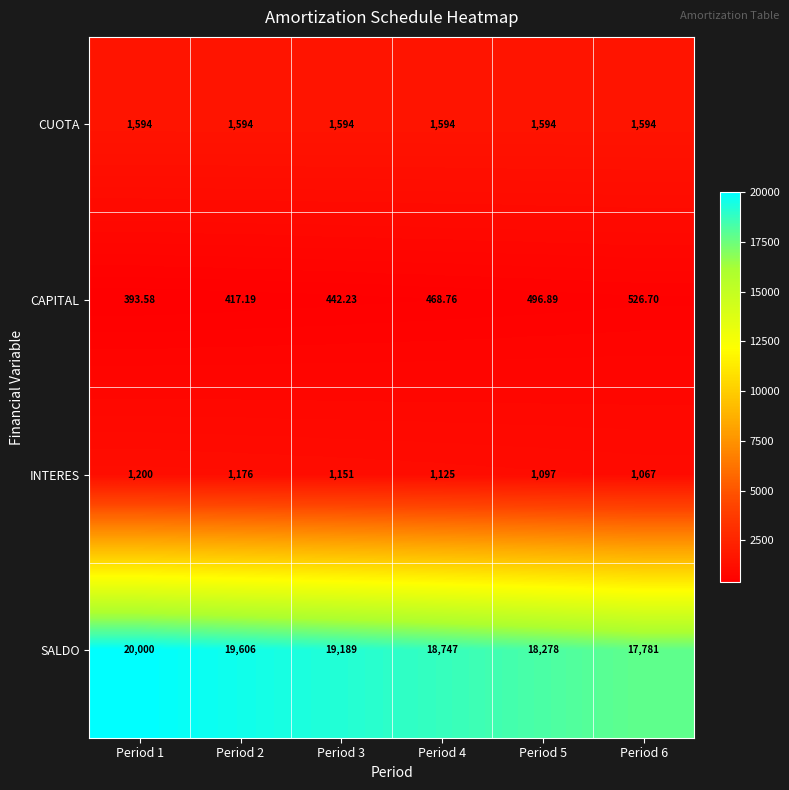

Which series has the largest range (max minus min)?

SALDO